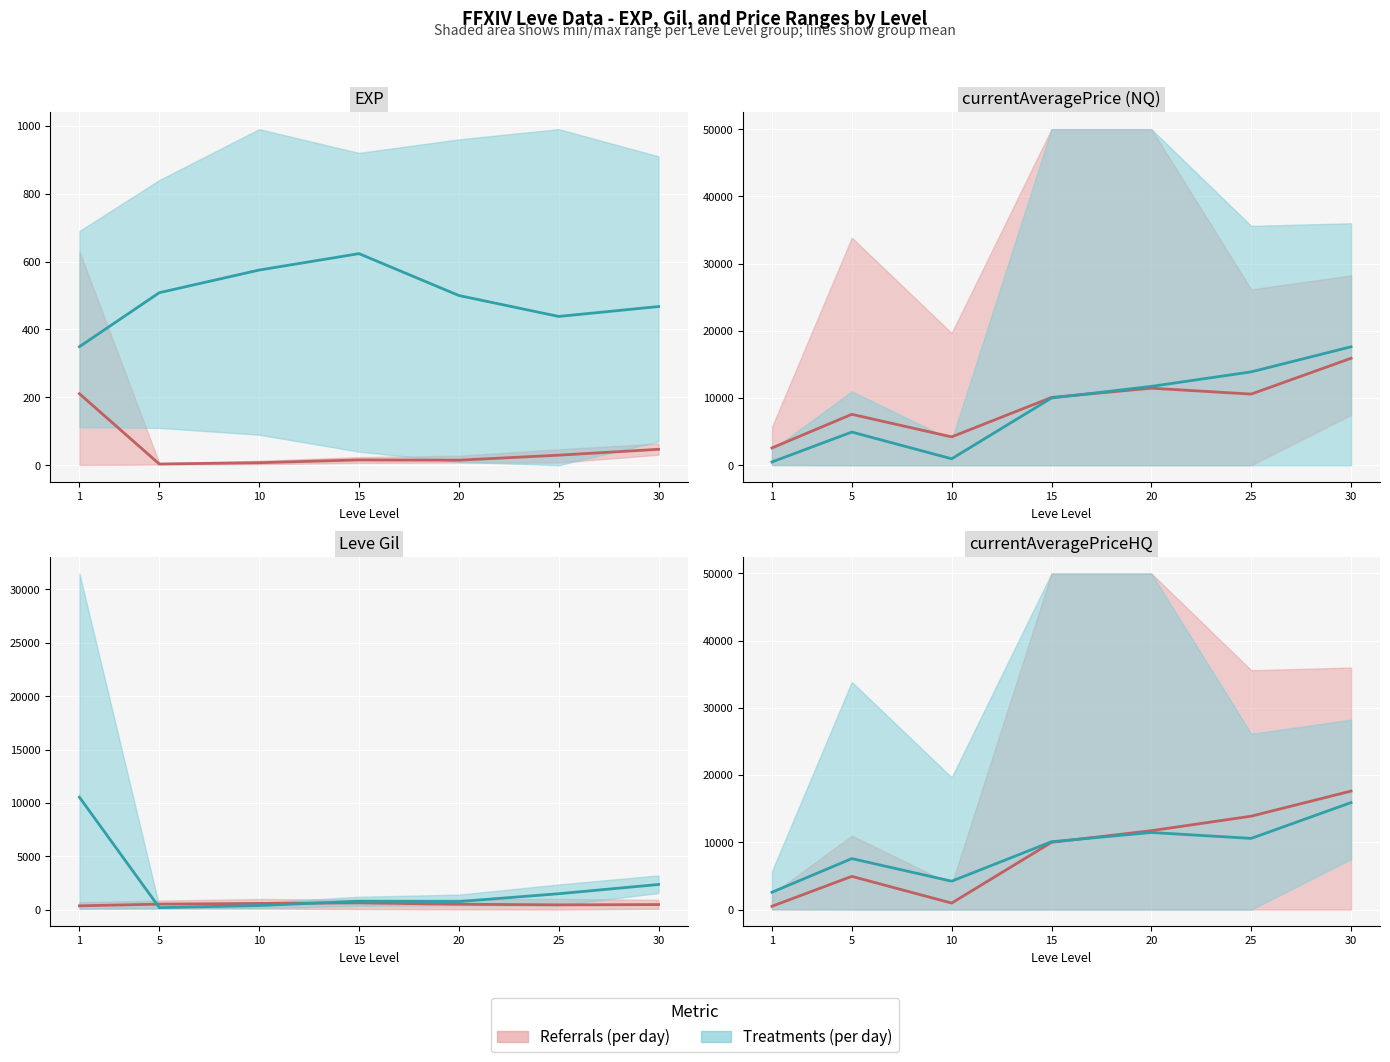

At which category does Treatments (mean) reach its first local peak?

5